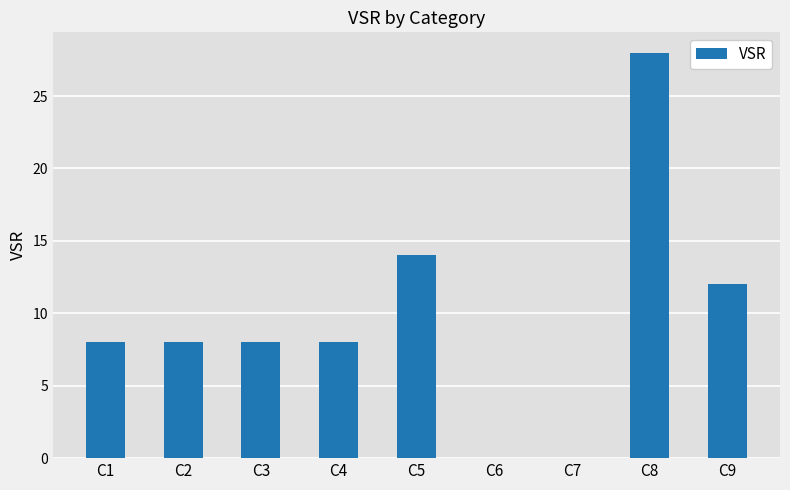

How many distinct data groups are displayed?

1